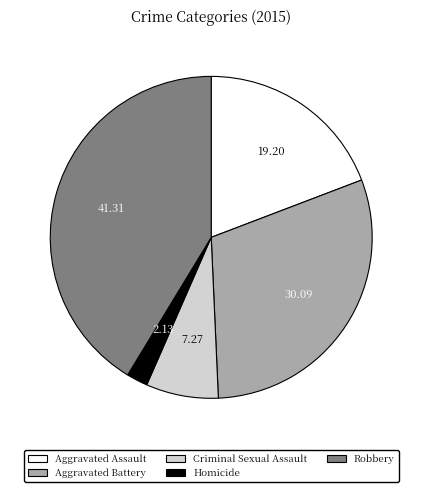

How many segments does this pie chart have?

5